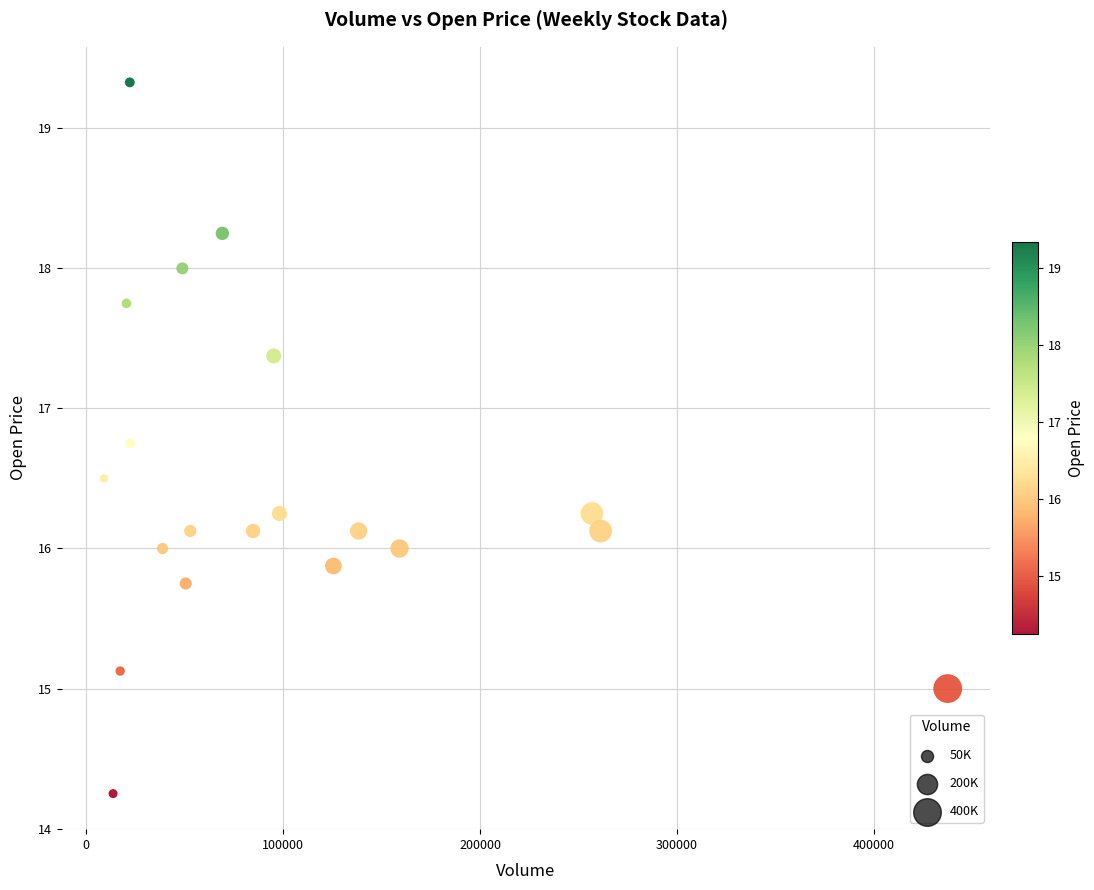

What is the range of X values (max minus min)?

428500.0